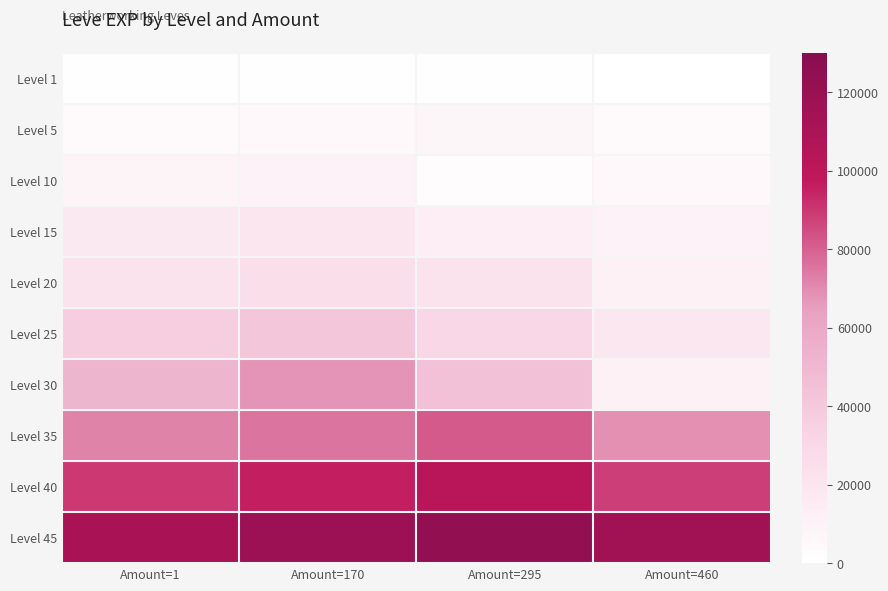

Reading right to left, transcribe all the data shown in this chart.

Level 1: Amount=460=160	Amount=295=900	Amount=170=900	Amount=1=630
Level 5: Amount=460=4410	Amount=295=6840	Amount=170=5220	Amount=1=4660
Level 10: Amount=460=5330	Amount=295=2230	Amount=170=9990	Amount=1=8430
Level 15: Amount=460=10100	Amount=295=13040	Amount=170=18910	Amount=1=16920
Level 20: Amount=460=10970	Amount=295=21600	Amount=170=24710	Amount=1=21600
Level 25: Amount=460=18490	Amount=295=30820	Amount=170=41630	Amount=1=36390
Level 30: Amount=460=10740	Amount=295=44230	Amount=170=67730	Amount=1=52220
Level 35: Amount=460=69010	Amount=295=81320	Amount=170=75460	Amount=1=72000
Level 40: Amount=460=88200	Amount=295=102600	Amount=170=95700	Amount=1=89820
Level 45: Amount=460=115500	Amount=295=124200	Amount=170=118800	Amount=1=110880